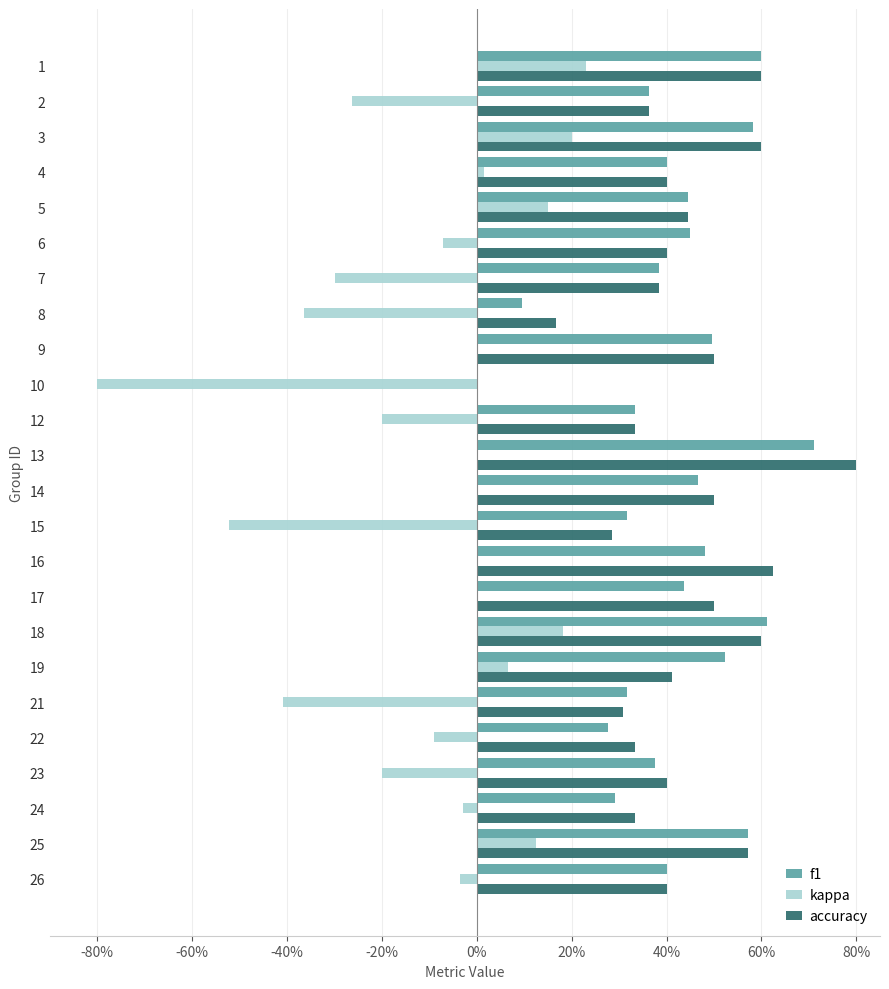

Is it true that accuracy equals 0.7 at 15?

False